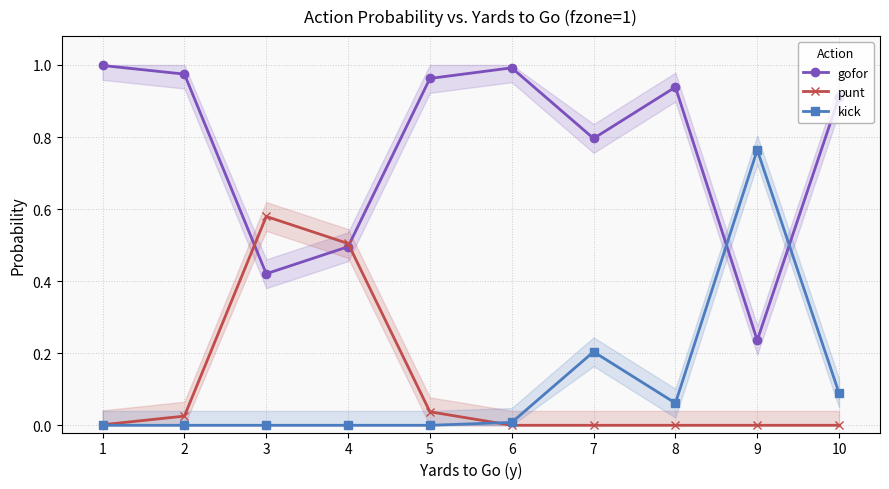

The kick series shows -0.4 at 5. True or false?

False